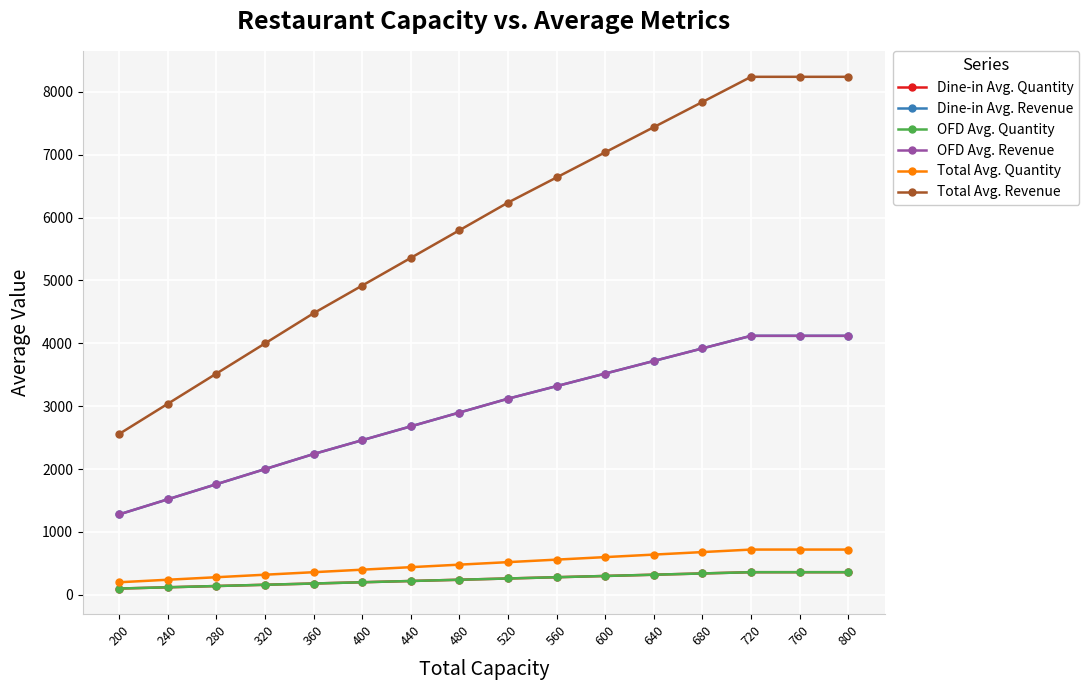

Is it true that OFD Avg. Quantity equals 131 at 560?

False